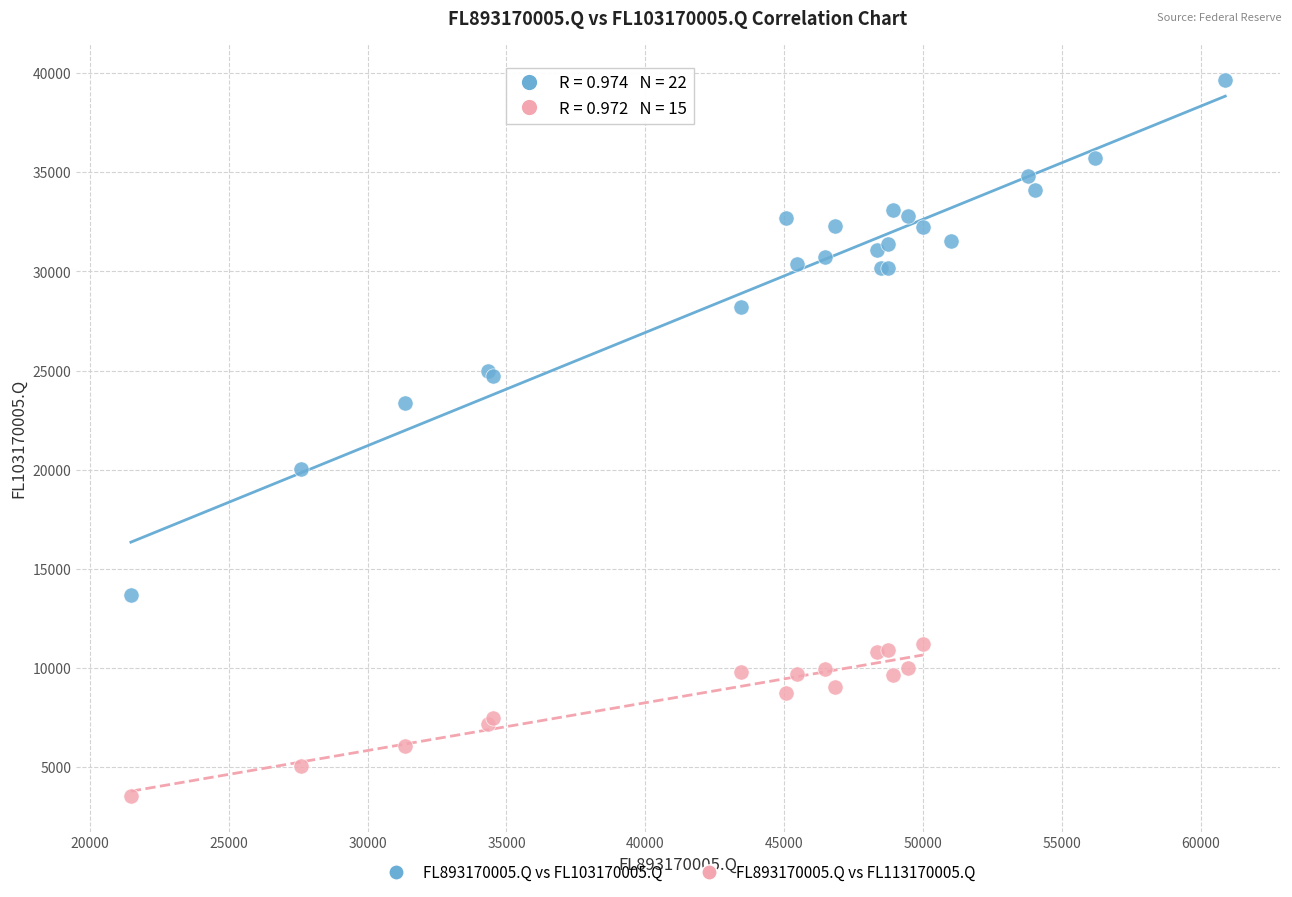

Which series contains the highest Y value?

FL893170005.Q vs FL103170005.Q